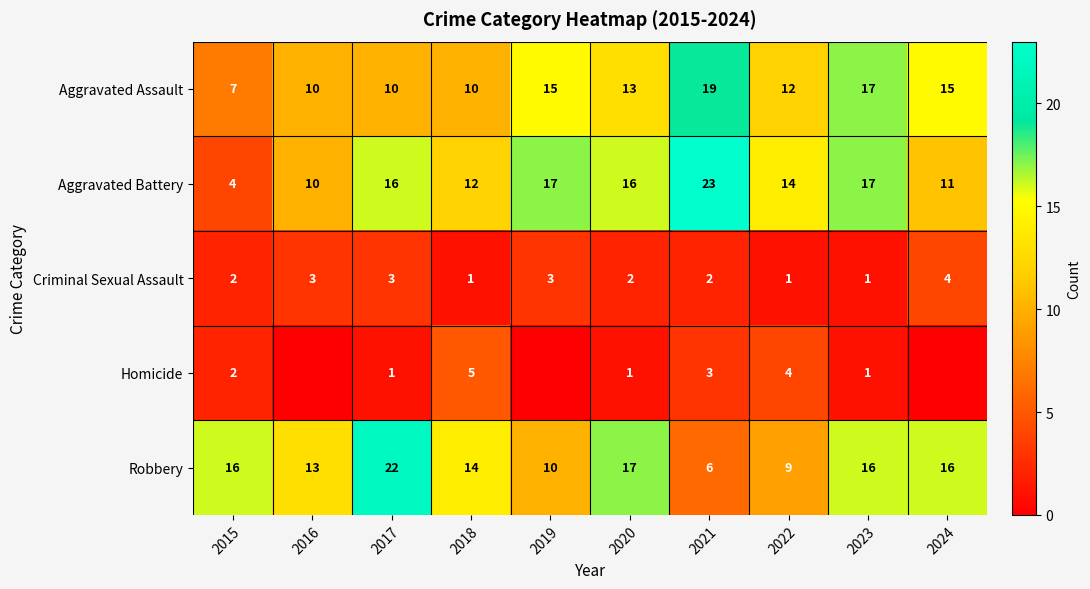

What is the difference between the highest and lowest values at 2019?

17